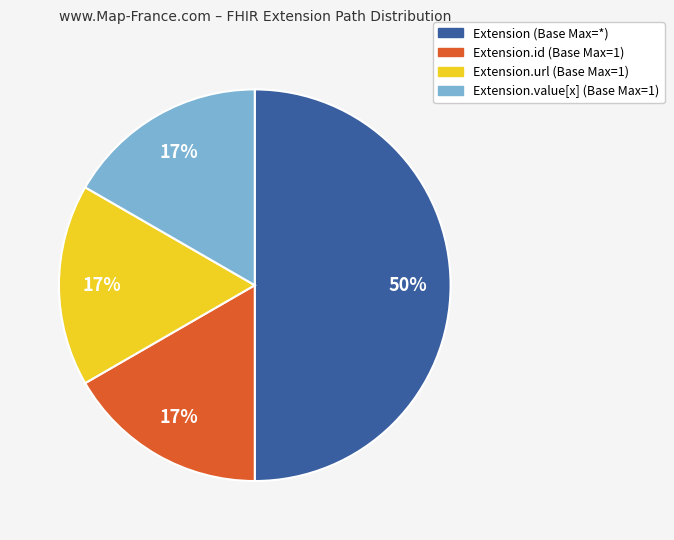

Is the sum of Extension.value[x] (Base Max=1) and Extension.url (Base Max=1) greater than half?

No